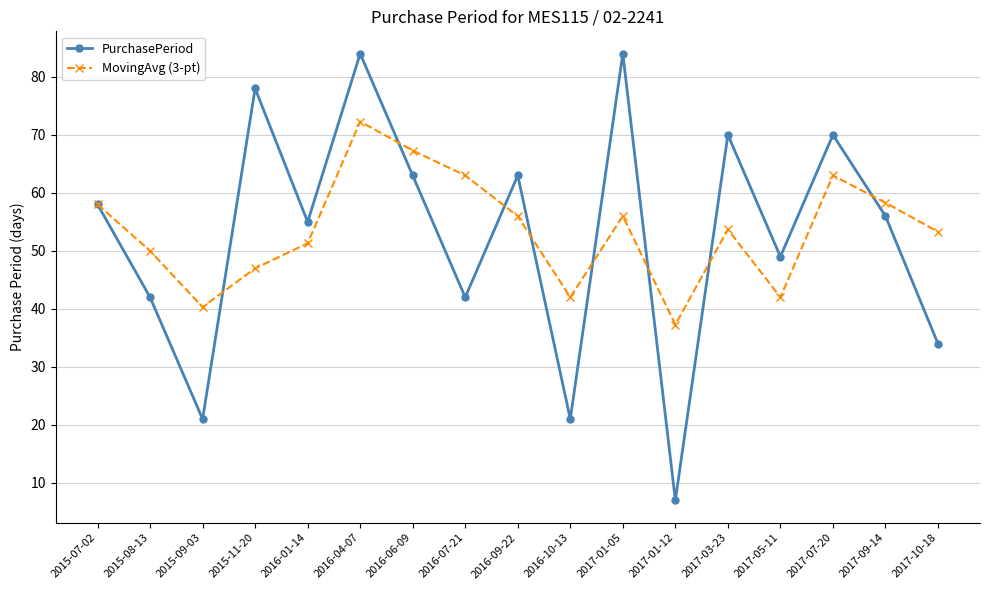

Which series has the largest range (max minus min)?

PurchasePeriod